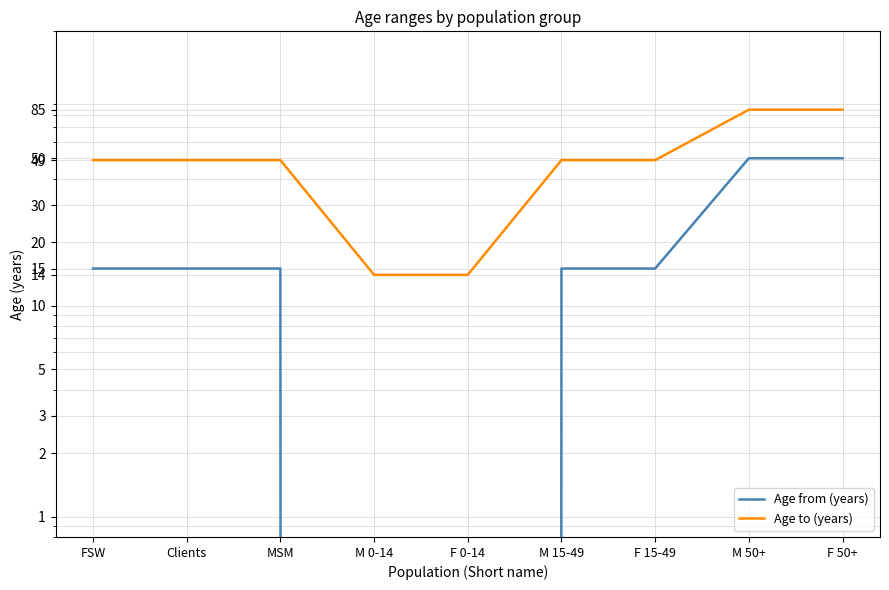

What is the sum of the Age to (years) values at F 15-49 and M 0-14?

63